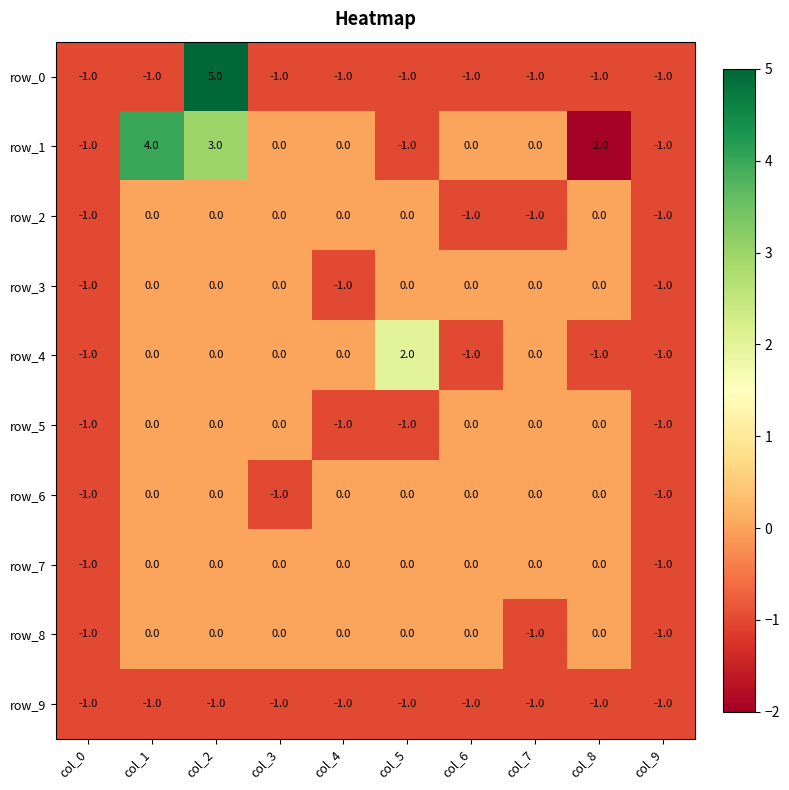

True or false: row_2 has a value of 0 at col_2.

True